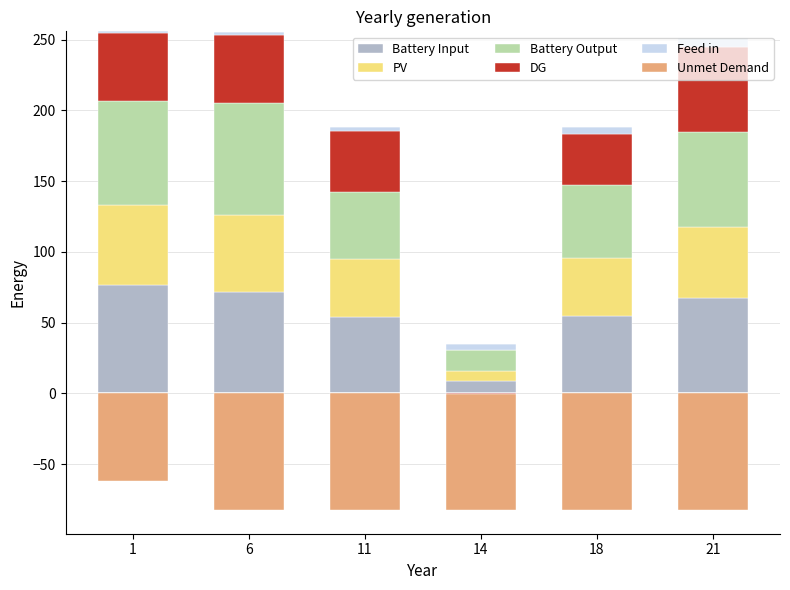

Read the Battery Output value at 21.

67.3